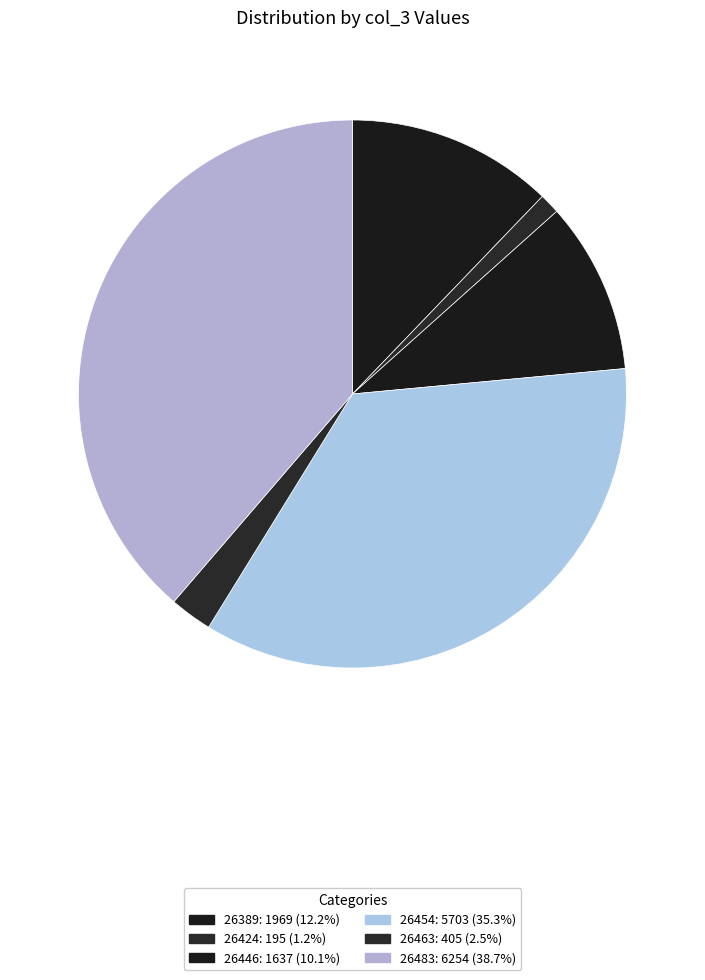

Rank the categories by value from highest to lowest.

26483, 26454, 26389, 26446, 26463, 26424